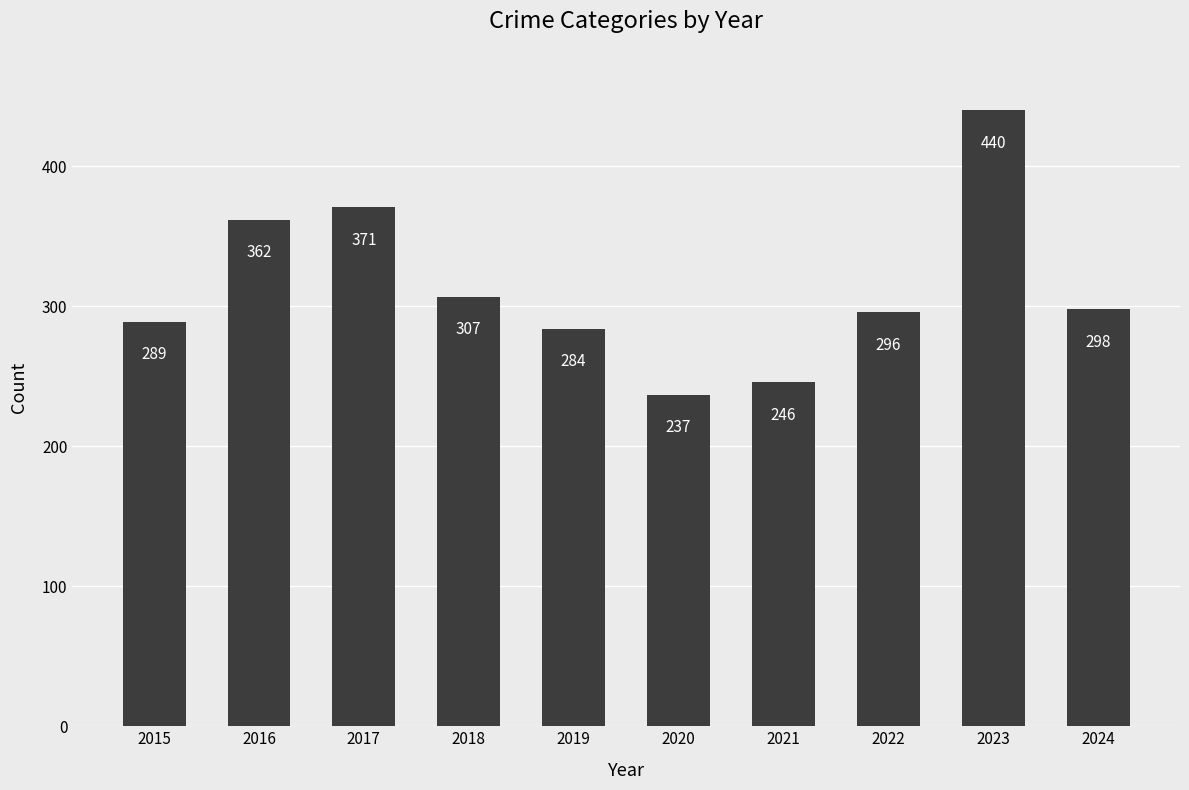

What is the difference between the second highest and minimum values?

134